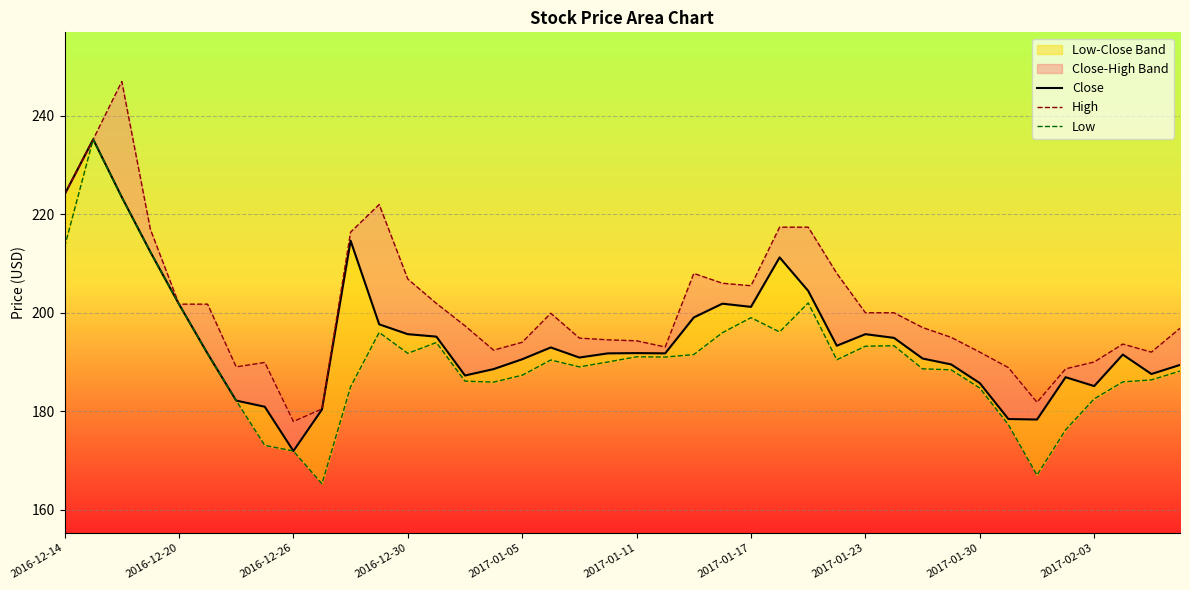

Reading left to right, transcribe all the data shown in this chart.

Close: 224.1	235.2	223.5	212.3	201.8	191.7	182.2	180.9	171.9	180.3	214.7	197.7	195.7	195.2	187.2	188.6	190.6	192.9	190.9	191.8	191.8	191.8	199.1	201.8	201.2	211.2	204.4	193.3	195.7	194.9	190.7	189.5	185.7	178.4	178.3	186.9	185.1	191.5	187.6	189.4
High: 224.1	235.2	247.0	216.9	201.8	201.8	189.0	189.9	177.9	180.4	216.4	222.0	206.8	201.9	197.3	192.4	194.0	199.9	194.8	194.5	194.3	193.1	208.0	206.0	205.5	217.4	217.4	208.0	200.0	200.0	197.0	195.0	192.0	188.8	181.8	188.6	190.0	193.6	192.0	196.8
Low: 213.4	235.2	223.5	212.3	201.8	191.7	182.2	173.1	171.9	165.2	184.9	196.0	191.8	193.9	186.1	185.9	187.3	190.4	189.0	190.0	191.1	191.0	191.5	195.9	199.0	196.1	202.0	190.4	193.2	193.3	188.6	188.4	184.7	177.2	167.0	176.2	182.5	185.9	186.3	188.2